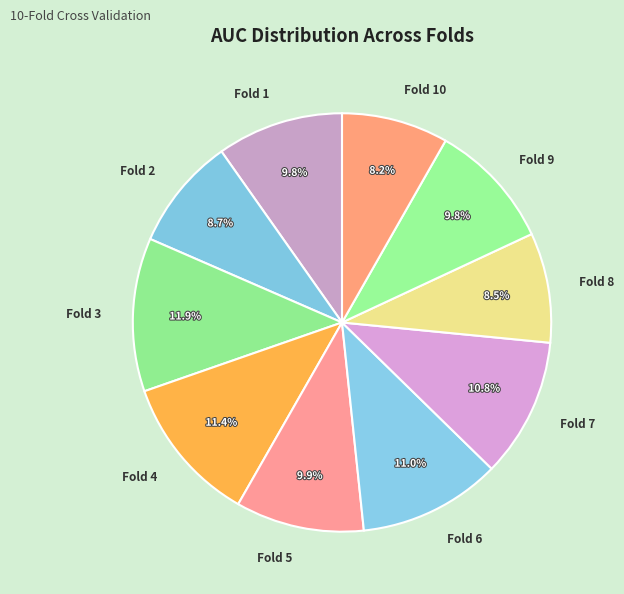

Between Fold 2 and Fold 9, which is larger?

Fold 9